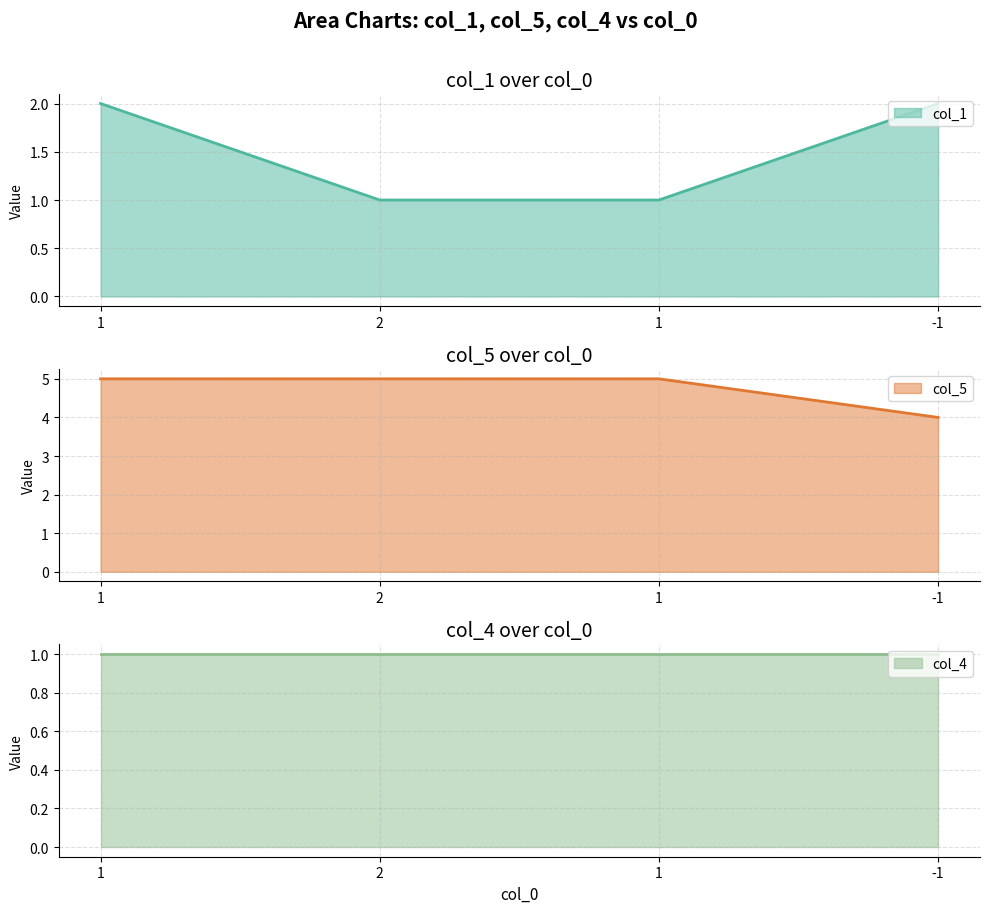

True or false: col_1 and col_5 intersect in this chart.

False